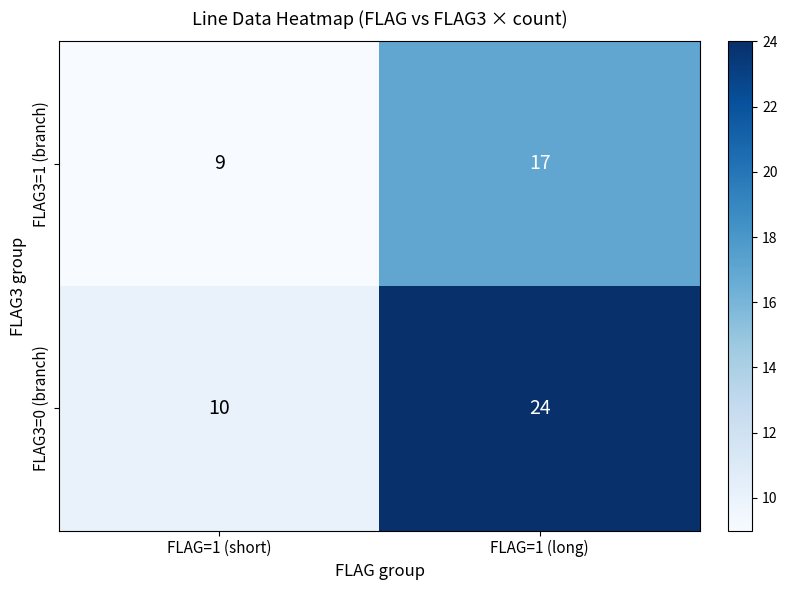

What is the maximum value shown in the chart?

24